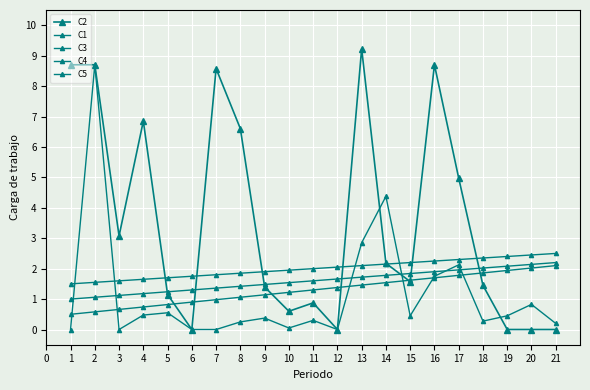

How many categories are shown in the chart?

21